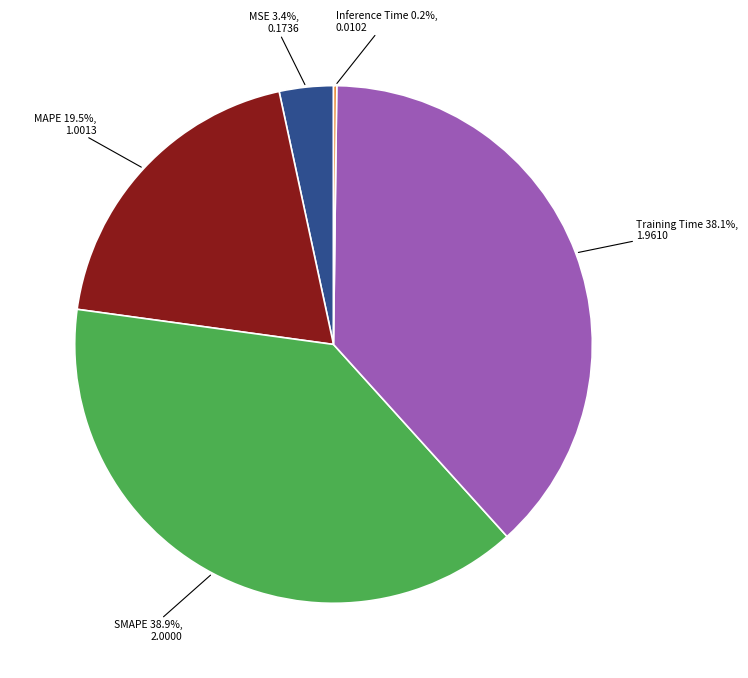

To the nearest percent, what percentage of the pie is Training Time?

38%